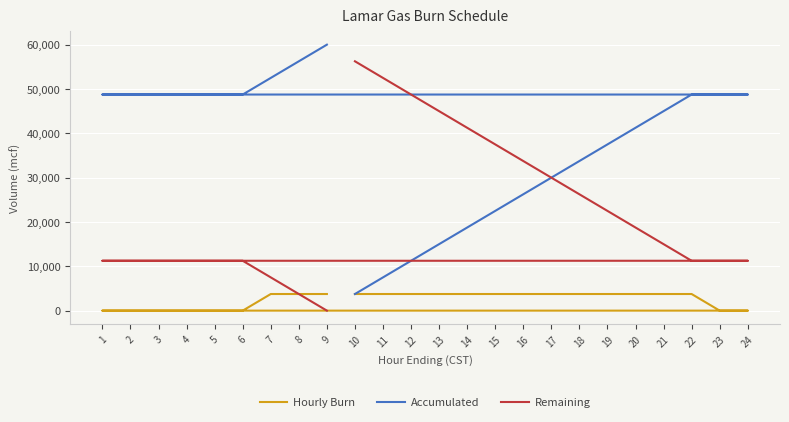

Which series has the largest total across all categories?

Accumulated